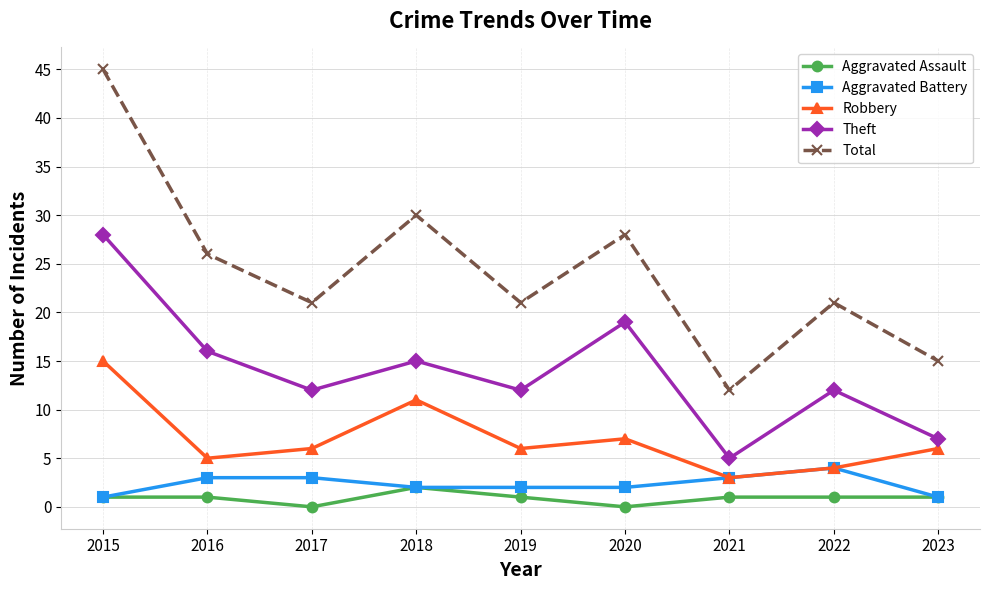

At which category is the sum across all series the highest?

2015